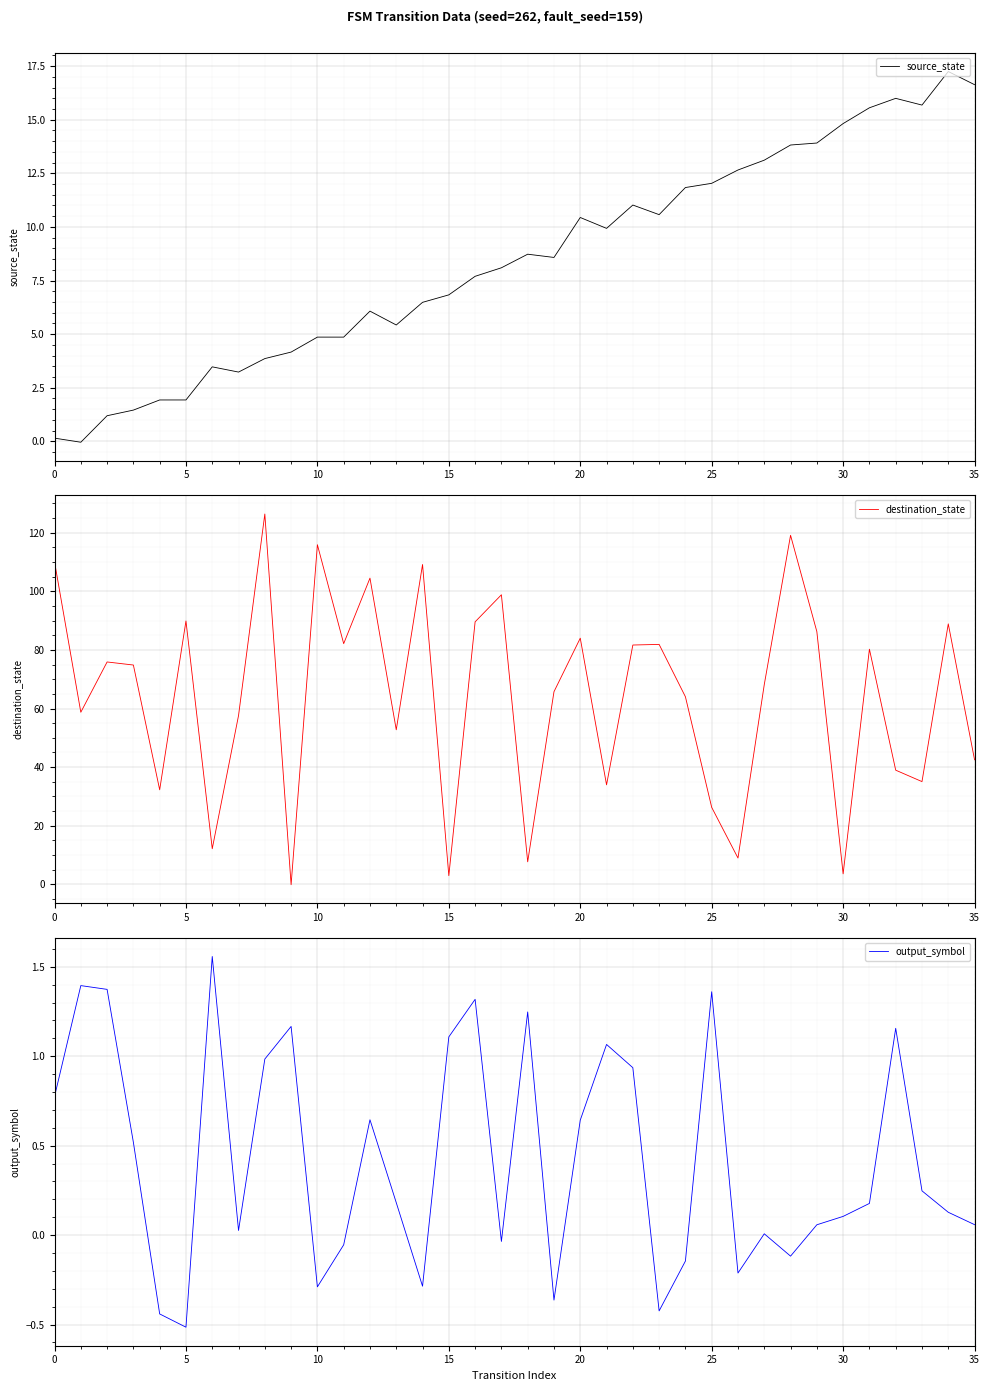

What value does the output_symbol series have at 28?

-0.1